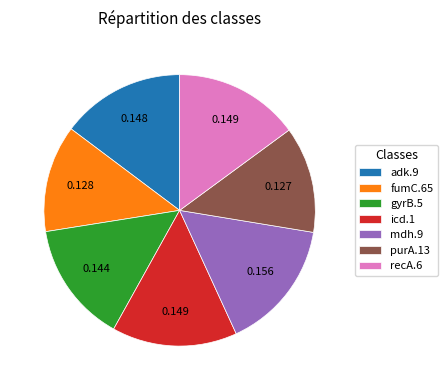

Does any single category account for the majority?

No